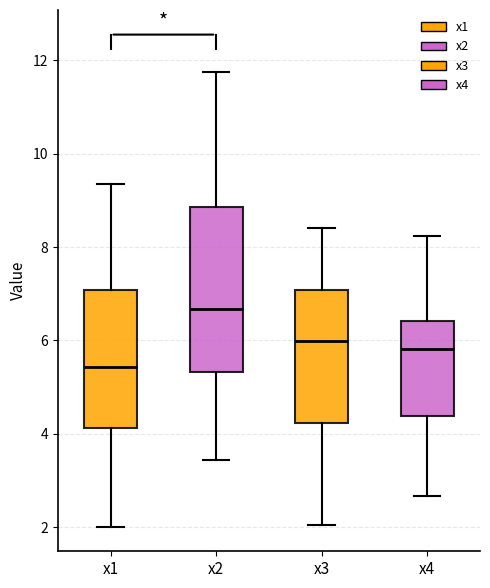

Comparing the boxes themselves (not the whiskers), which one is the tallest?

x2